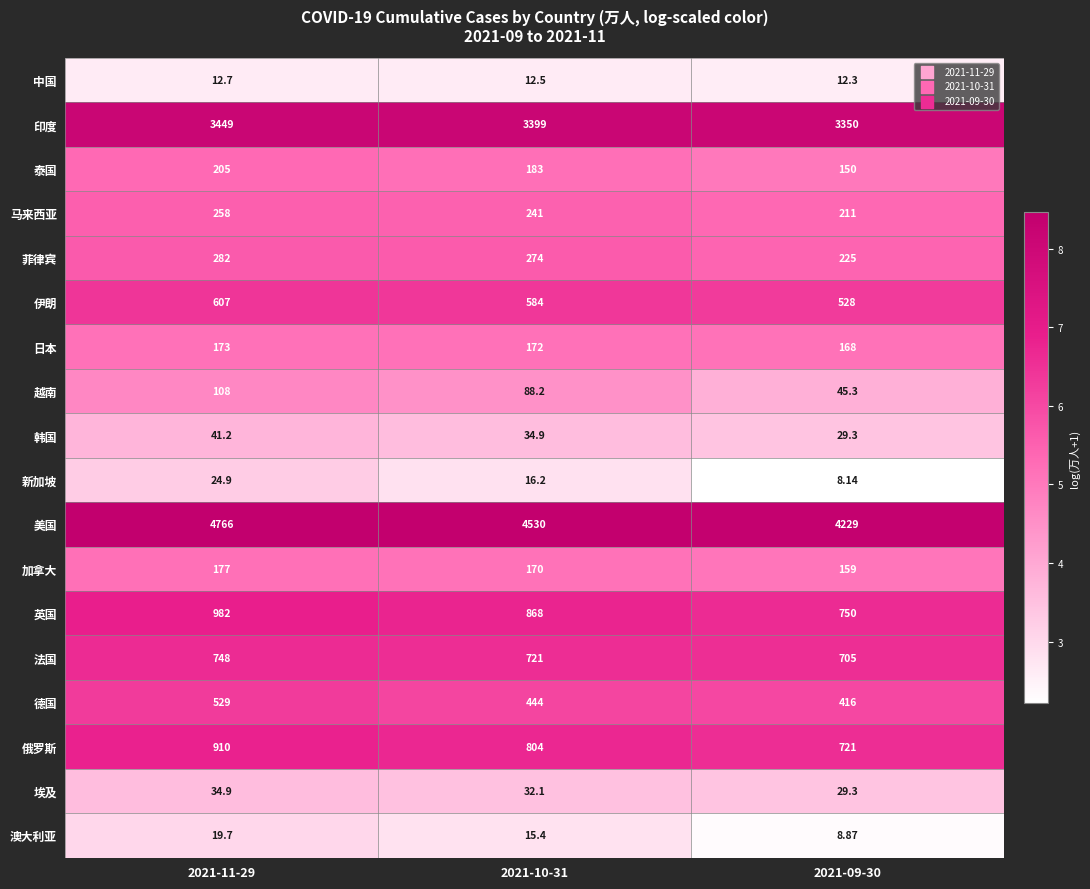

Rank the series at 2021-10-31 from highest to lowest value.

美国, 印度, 英国, 俄罗斯, 法国, 伊朗, 德国, 菲律宾, 马来西亚, 泰国, 日本, 加拿大, 越南, 韩国, 埃及, 新加坡, 澳大利亚, 中国